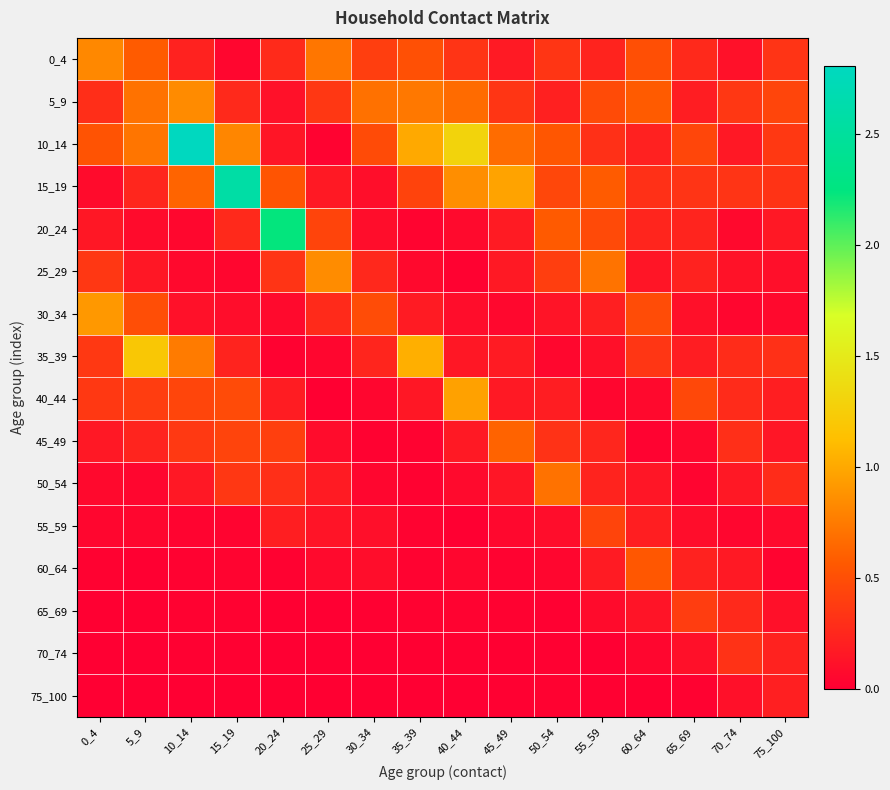

What is the difference between the highest and lowest values at 10_14?

2.8